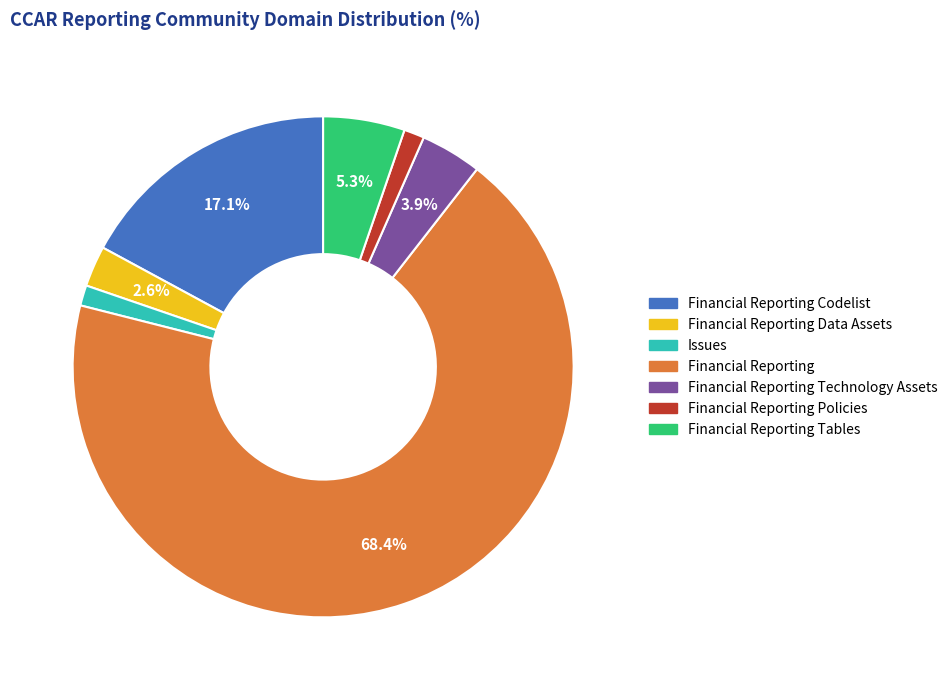

Does any single category account for the majority?

Yes